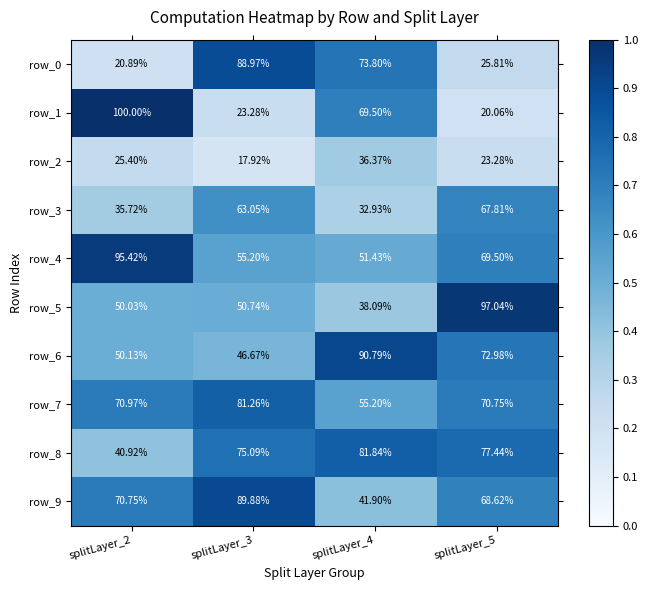

At which category is the sum across all series the highest?

splitLayer_5